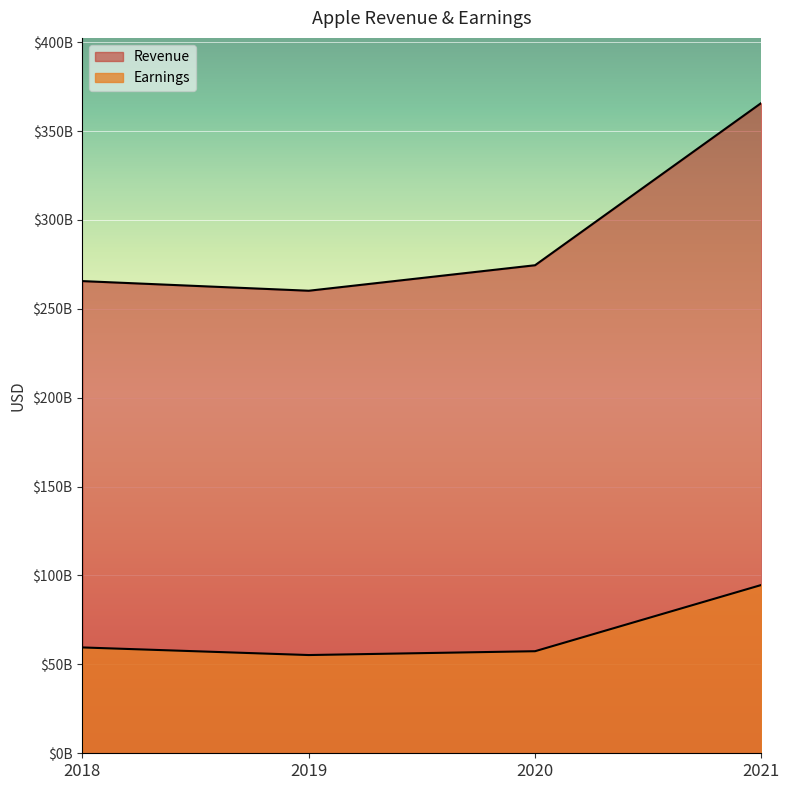

Which category has the highest value across all series?

2021